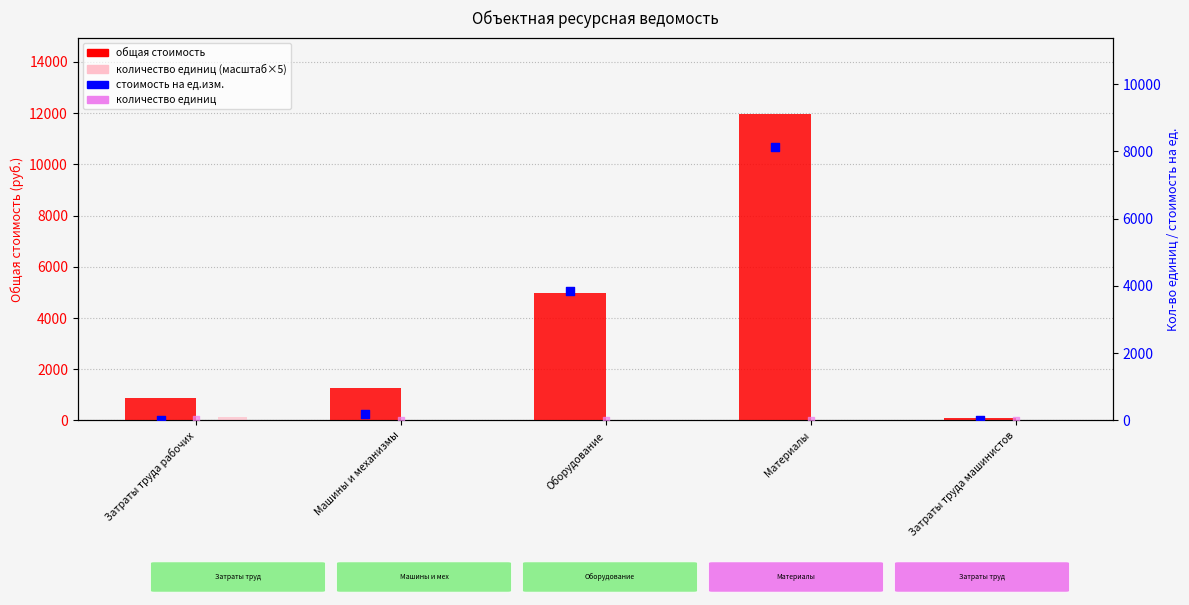

Which series has the largest total across all categories?

общая стоимость